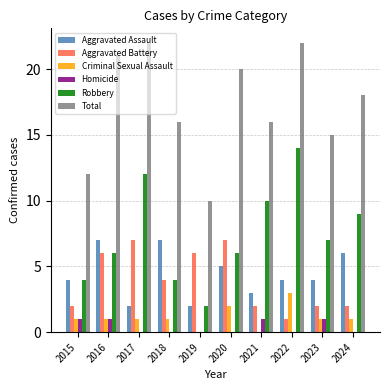

Reading left to right, what are all the values shown in this chart?

Aggravated Assault: 2015=4	2016=7	2017=2	2018=7	2019=2	2020=5	2021=3	2022=4	2023=4	2024=6
Aggravated Battery: 2015=2	2016=6	2017=7	2018=4	2019=6	2020=7	2021=2	2022=1	2023=2	2024=2
Criminal Sexual Assault: 2015=1	2016=1	2017=1	2018=1	2019=0	2020=2	2021=0	2022=3	2023=1	2024=1
Homicide: 2015=1	2016=1	2017=0	2018=0	2019=0	2020=0	2021=1	2022=0	2023=1	2024=0
Robbery: 2015=4	2016=6	2017=12	2018=4	2019=2	2020=6	2021=10	2022=14	2023=7	2024=9
Total: 2015=12	2016=21	2017=22	2018=16	2019=10	2020=20	2021=16	2022=22	2023=15	2024=18